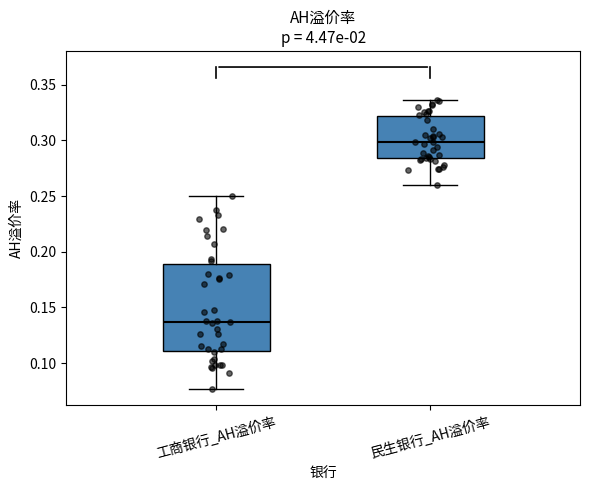

Which box has the lowest median line?

工商银行_AH溢价率